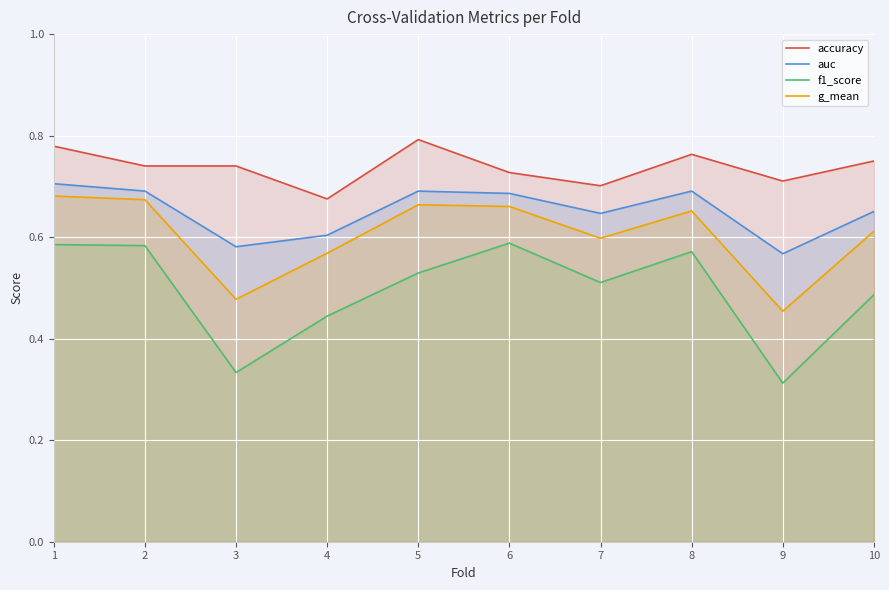

True or false: g_mean and f1_score intersect in this chart.

False